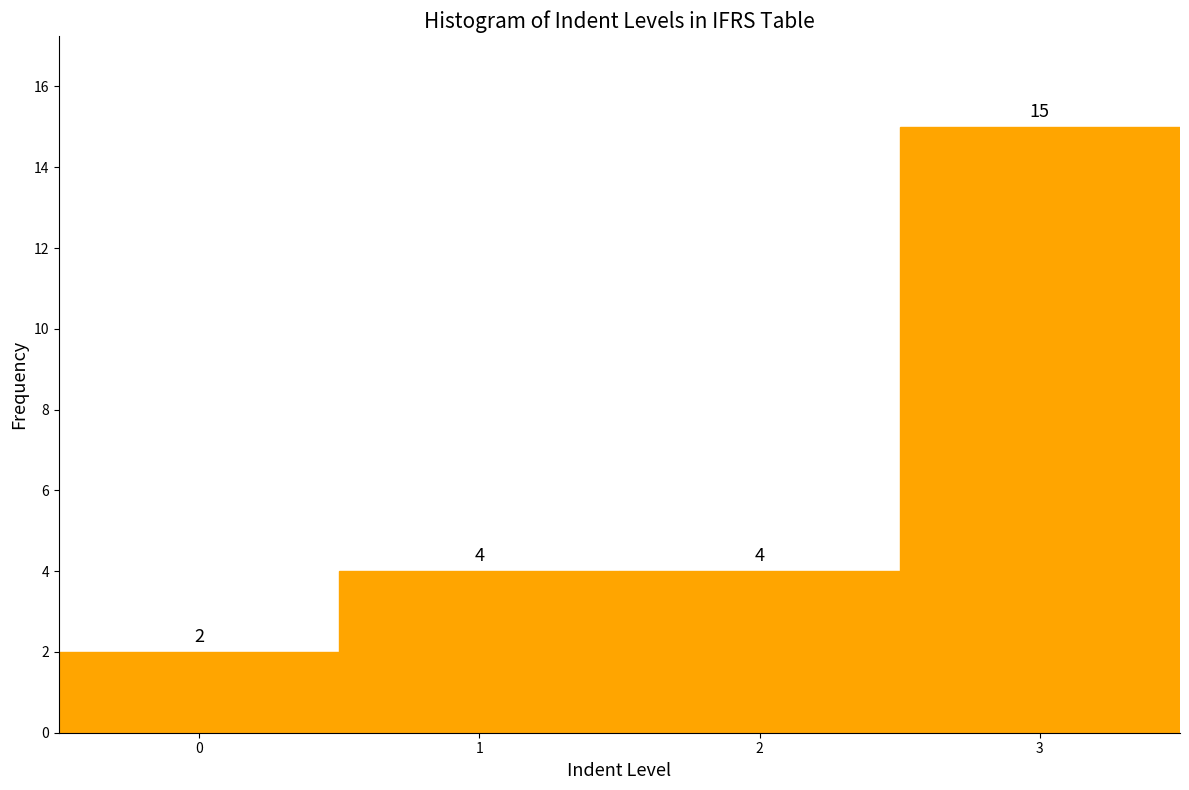

What is the height of the bar covering -0.5 to 0.5 on the x-axis?

2